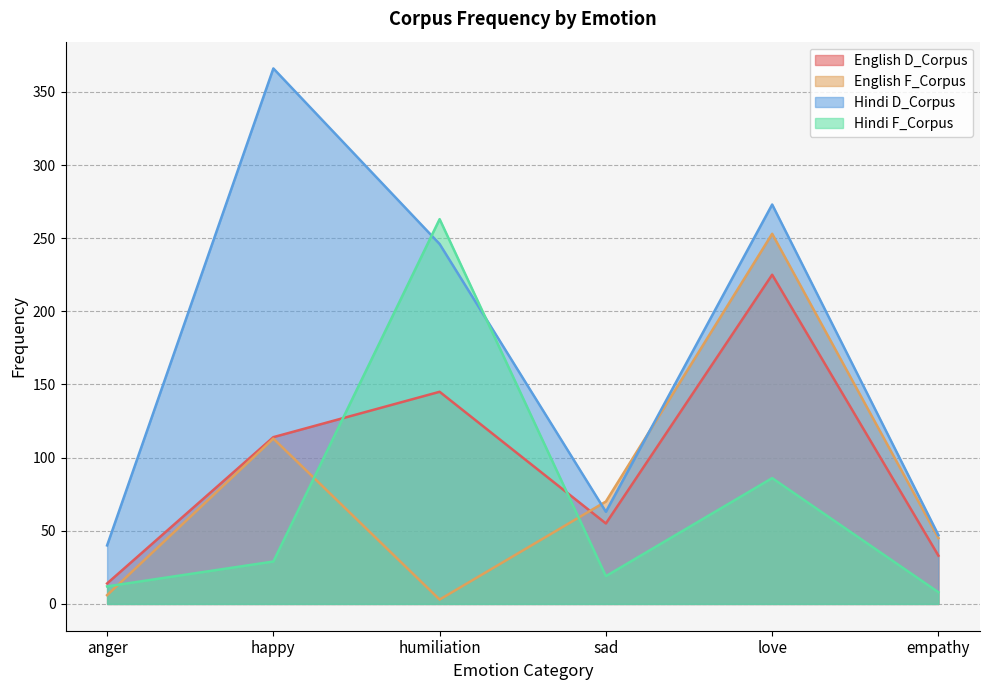

Does the chart display data point markers on the line(s)?

No